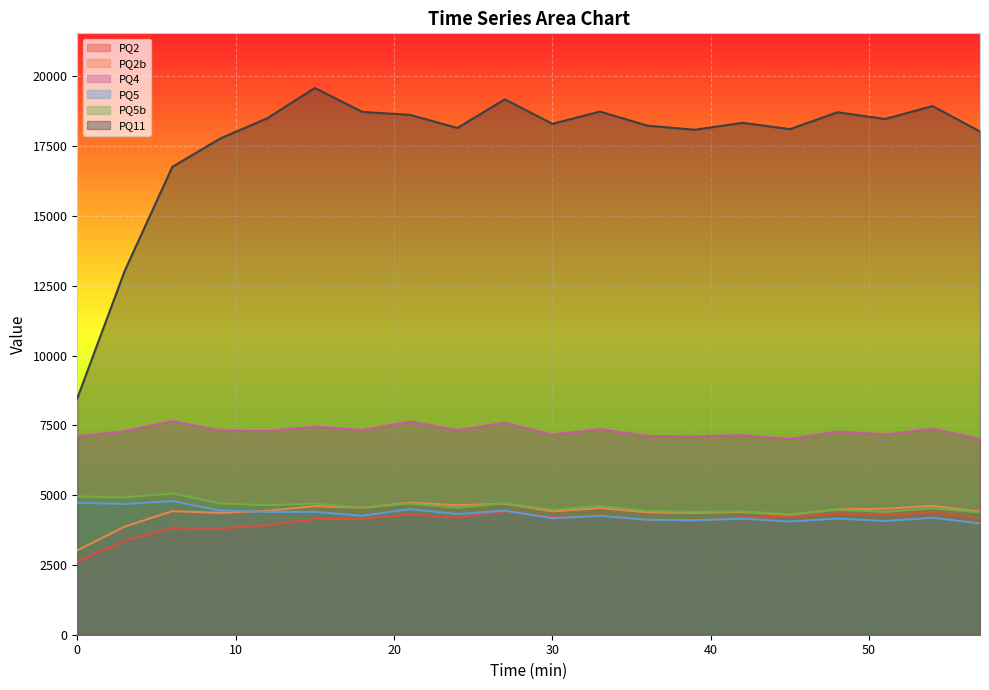

What is the total value across all series at 45?

42012